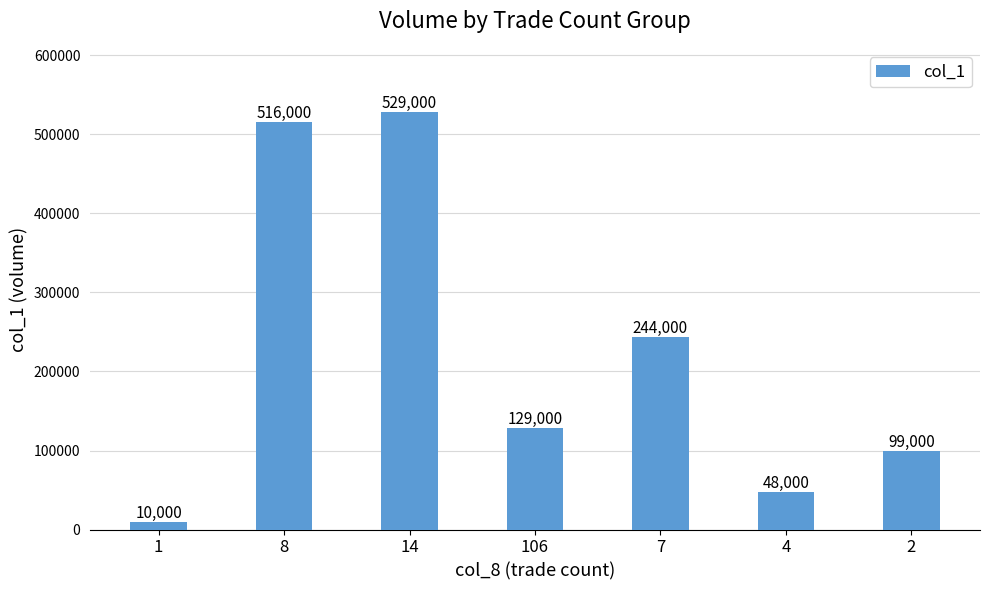

What position from the right is 2?

1